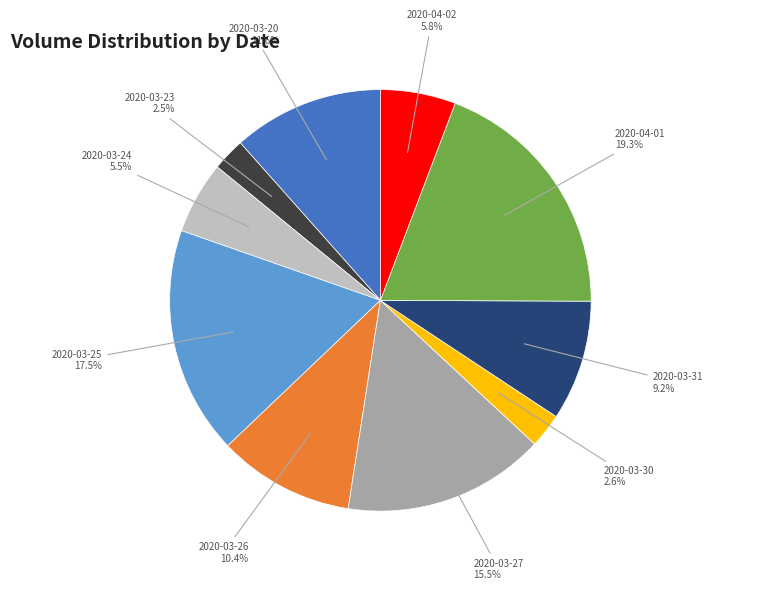

Between 2020-04-02 and 2020-03-31, which is larger?

2020-03-31